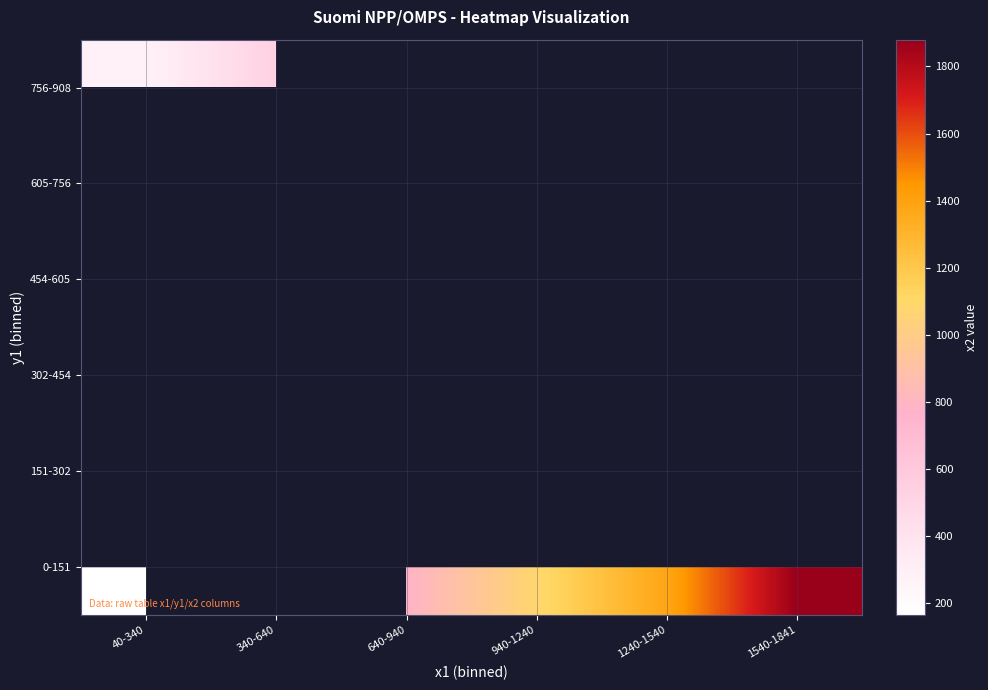

What is the minimum value shown in the chart?

164.0